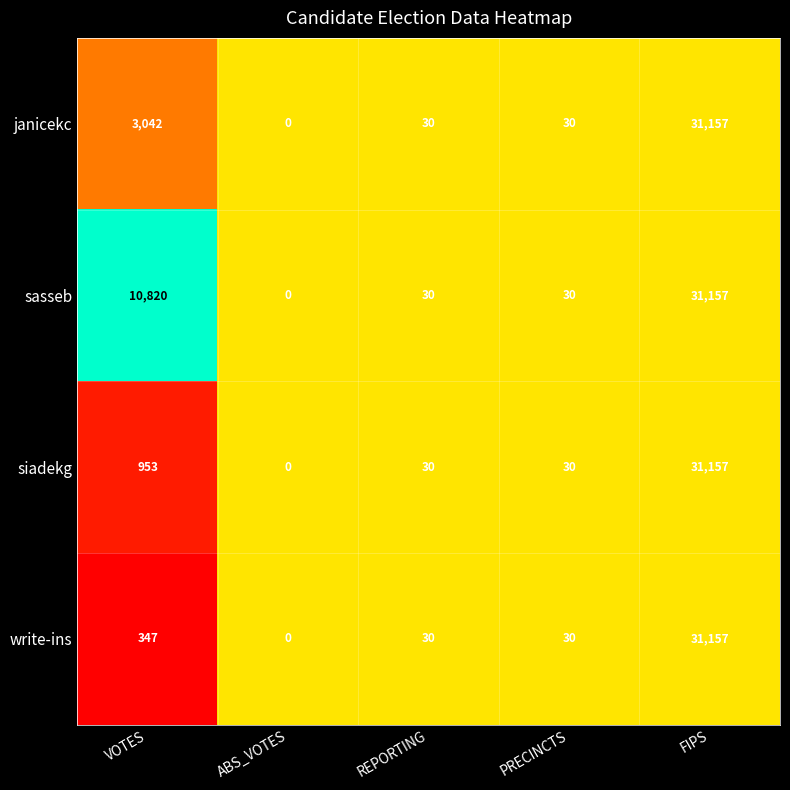

What is the total value across all series at FIPS?

124628